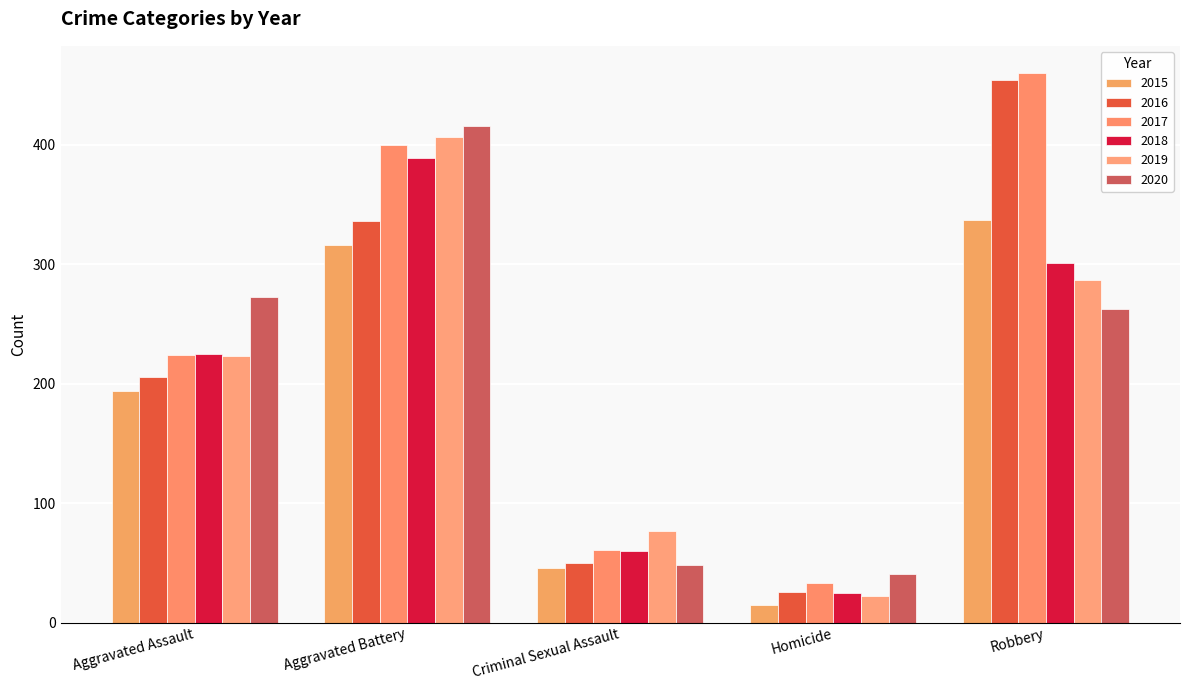

At how many categories does at least one series exceed 430?

1